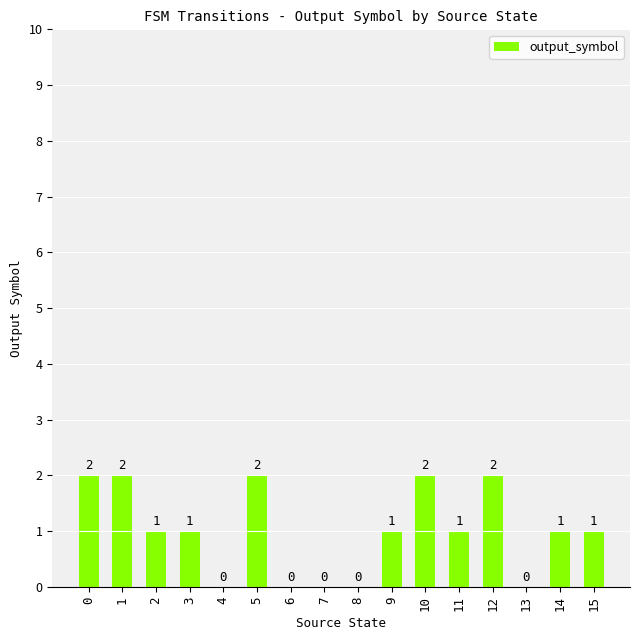

How many values are above zero?

11